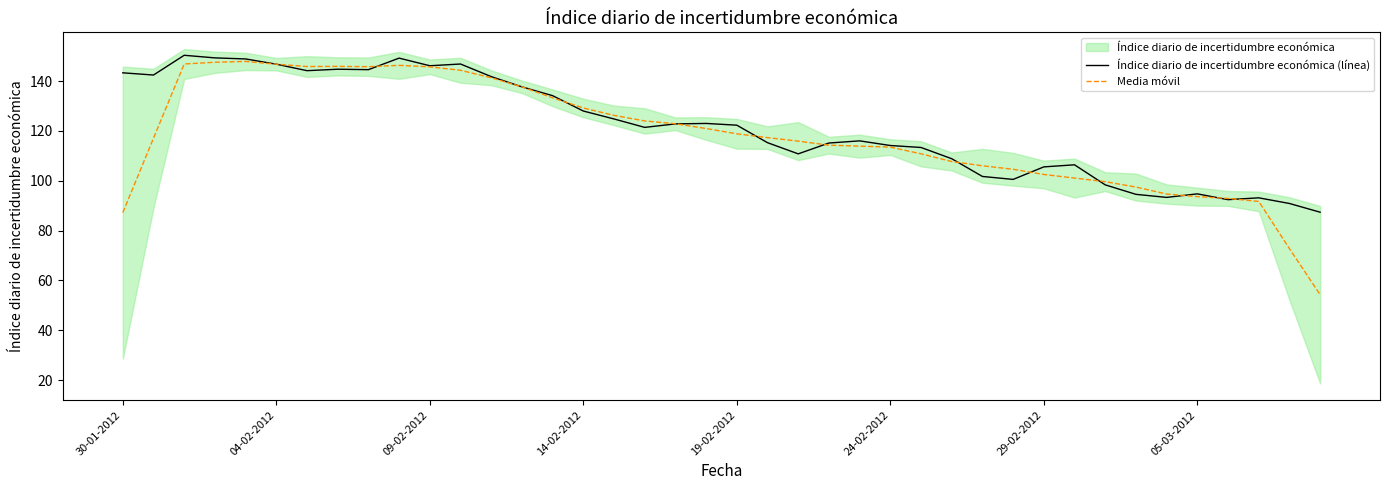

Reading left to right, extract all data points from this chart.

Índice diario de incertidumbre económica (línea): 143.3	142.5	150.4	149.3	148.9	146.8	144.2	144.8	144.6	149.2	146.2	146.9	141.8	137.7	134.2	128.0	124.8	121.4	122.8	123.0	122.3	115.3	110.8	115.2	116.0	114.2	113.4	108.9	101.7	100.6	105.6	106.4	98.4	94.6	93.3	94.8	92.4	93.2	90.9	87.4
Media móvil: 87.2	117.1	146.9	147.6	147.9	146.8	145.9	145.9	145.8	146.3	145.7	144.4	141.4	137.7	133.3	129.2	126.3	124.0	122.9	121.0	118.9	117.3	115.9	114.3	113.9	113.5	110.8	107.7	106.0	104.6	102.5	101.1	99.7	97.5	94.7	93.6	92.9	91.7	72.8	54.3